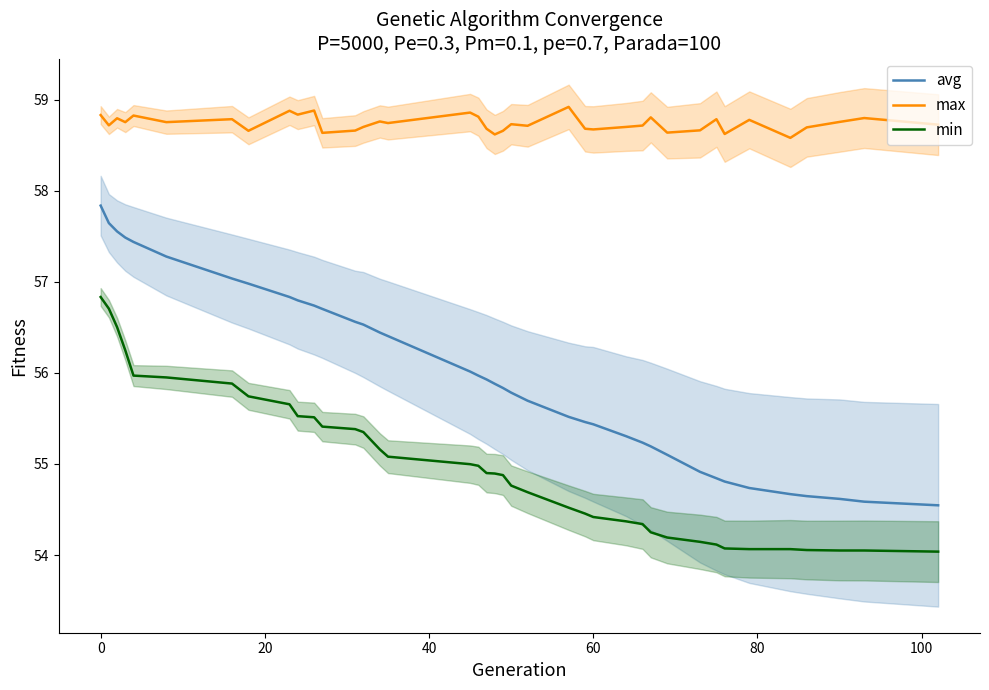

True or false: max and avg intersect in this chart.

False